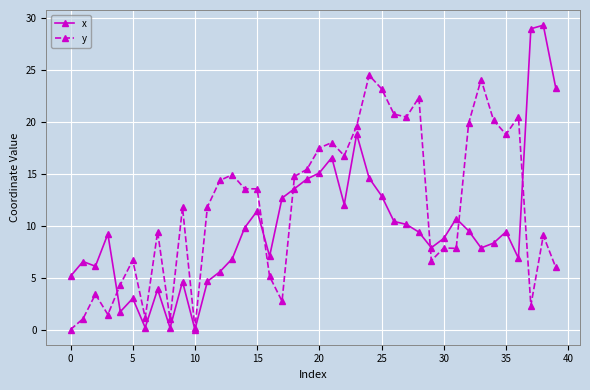

In x, how many points are lower than both neighbors (excluding endpoints)?

10